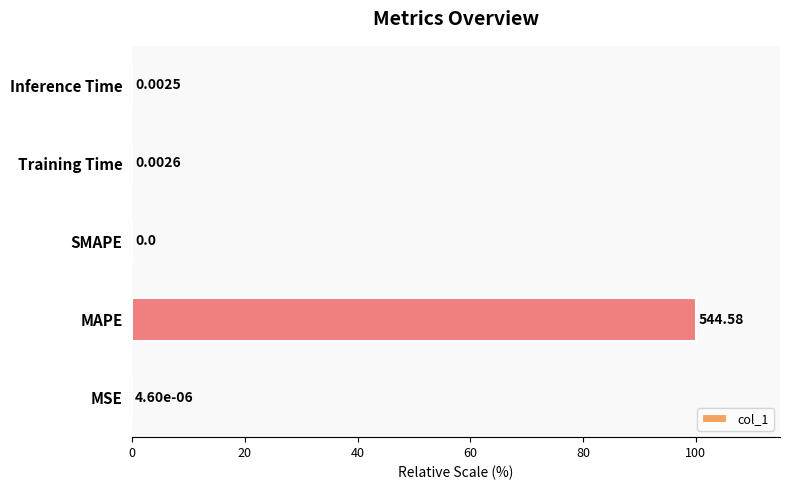

What is the average value?

20.0